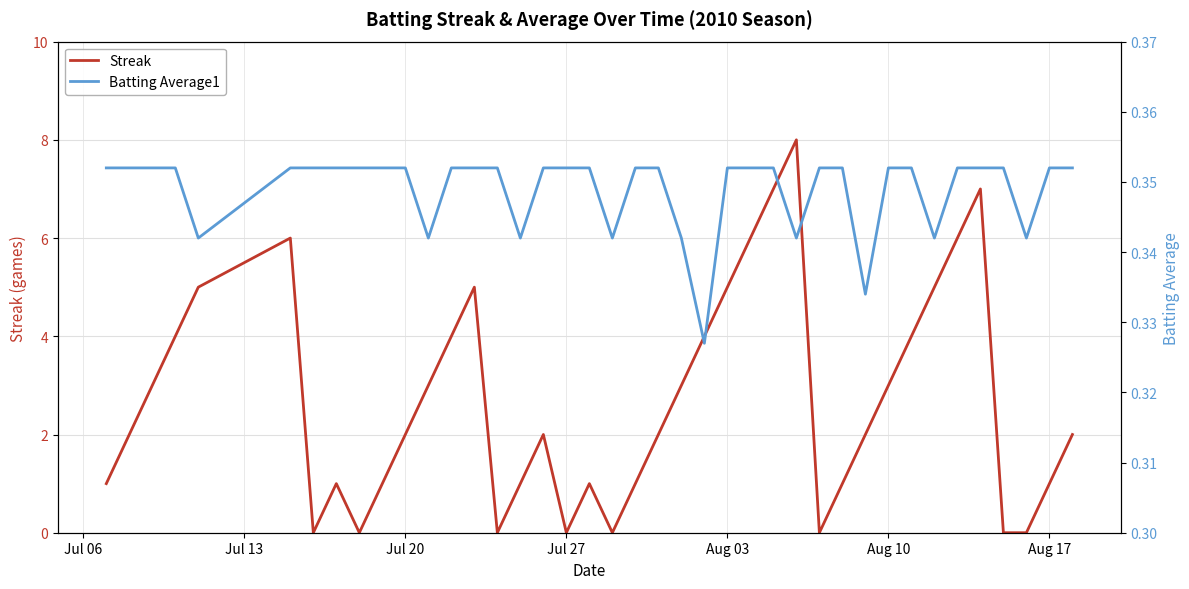

Reading left to right, list all the values displayed in this chart.

Streak: 1.0	2.0	3.0	4.0	5.0	6.0	0.0	1.0	0.0	1.0	2.0	3.0	4.0	5.0	0.0	1.0	2.0	0.0	1.0	0.0	1.0	2.0	3.0	4.0	5.0	6.0	7.0	8.0	0.0	1.0	2.0	3.0	4.0	5.0	6.0	7.0	0.0	0.0	1.0	2.0
Batting Average1: 0.4	0.4	0.4	0.4	0.3	0.4	0.4	0.4	0.4	0.4	0.4	0.3	0.4	0.4	0.4	0.3	0.4	0.4	0.4	0.3	0.4	0.4	0.3	0.3	0.4	0.4	0.4	0.3	0.4	0.4	0.3	0.4	0.4	0.3	0.4	0.4	0.4	0.3	0.4	0.4